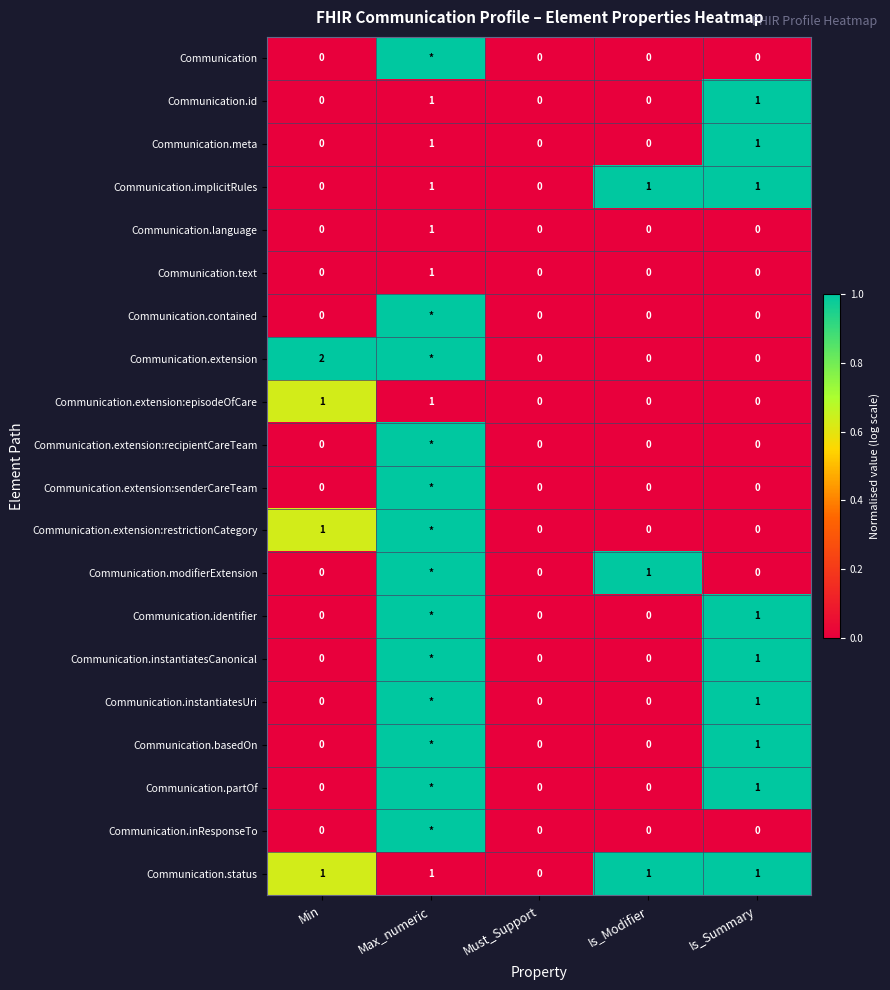

Count the Communication.implicitRules values in the range 0 to 1.

5